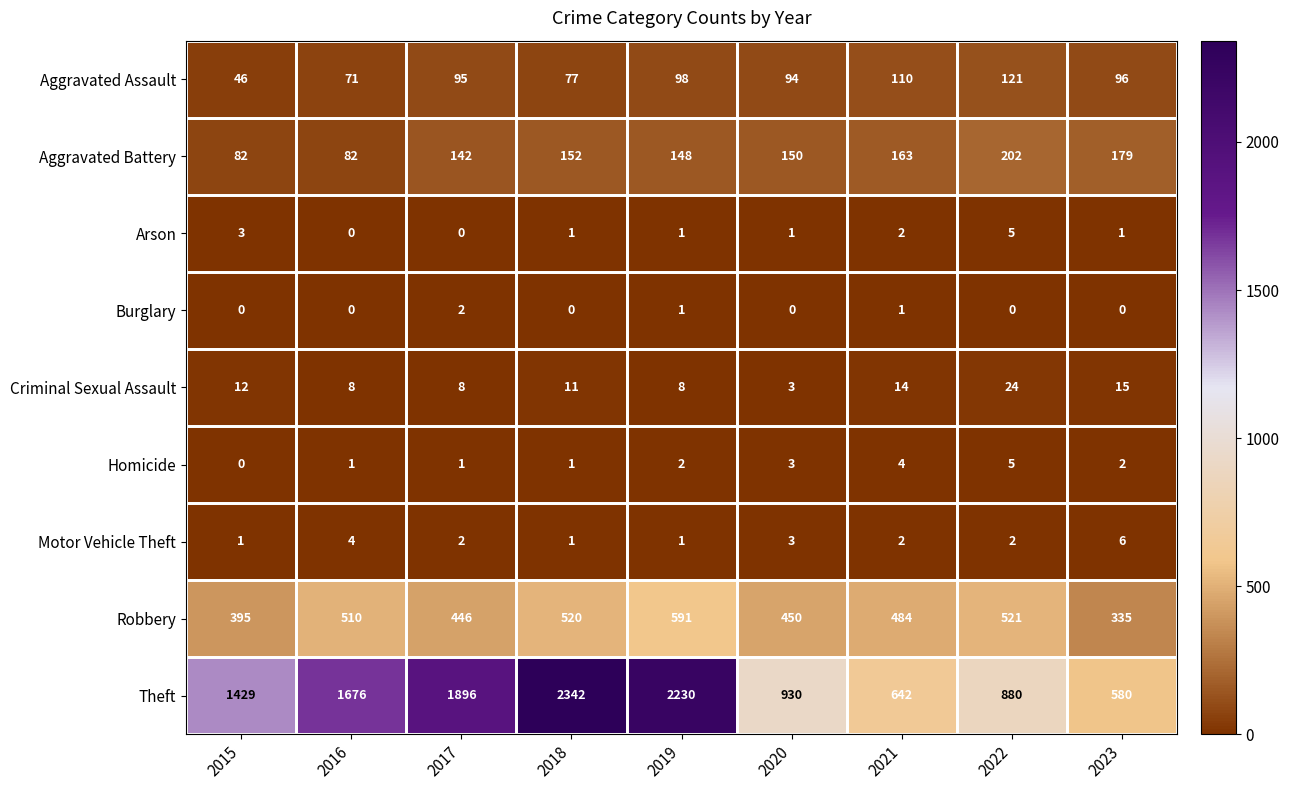

What is the spread (max minus min) of values at 2022?

880